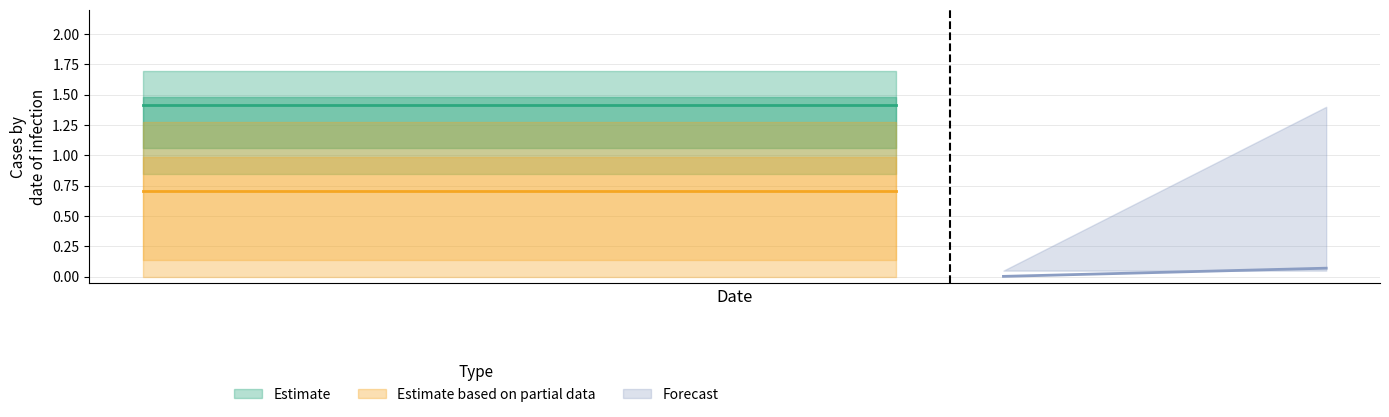

How many data points does each series have?

12